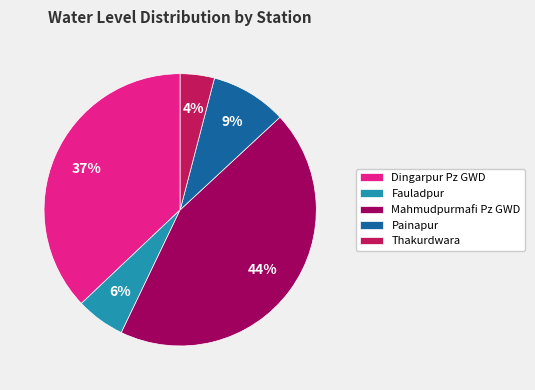

To the nearest percent, what is the difference between the largest and smallest slice percentages?

40%